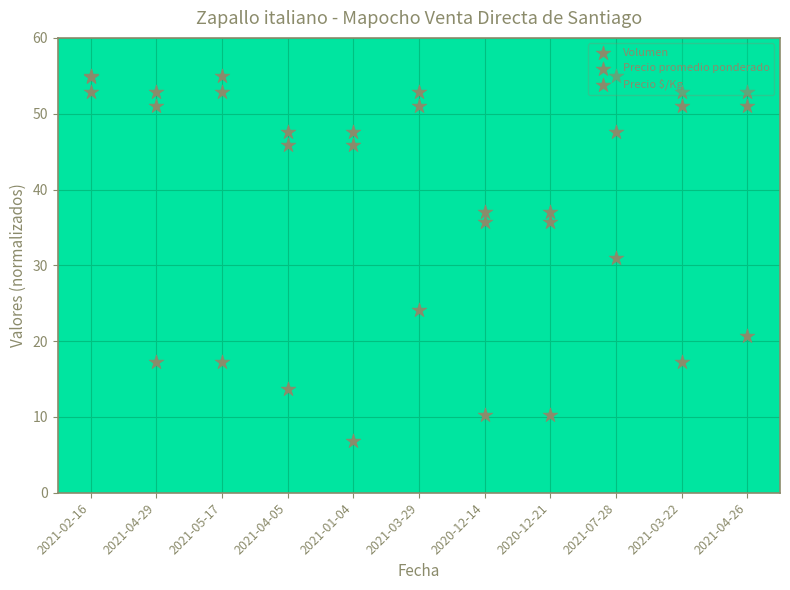

Which series has the largest total across all categories?

Precio promedio ponderado